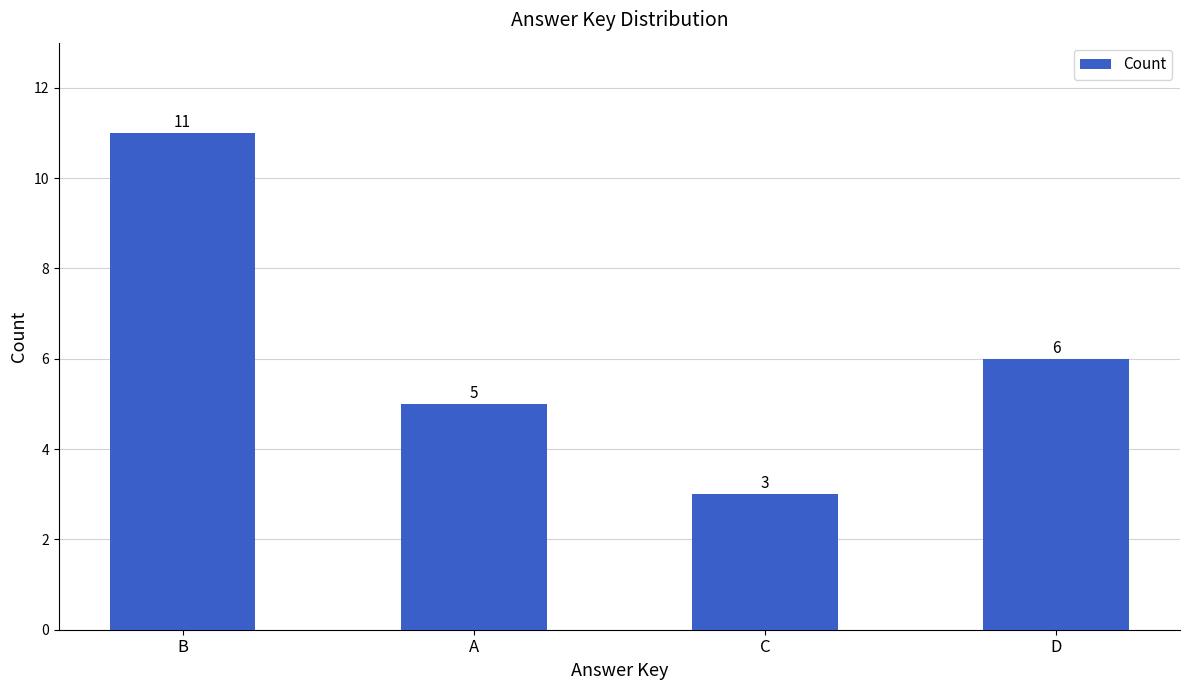

How many distinct data groups are displayed?

1